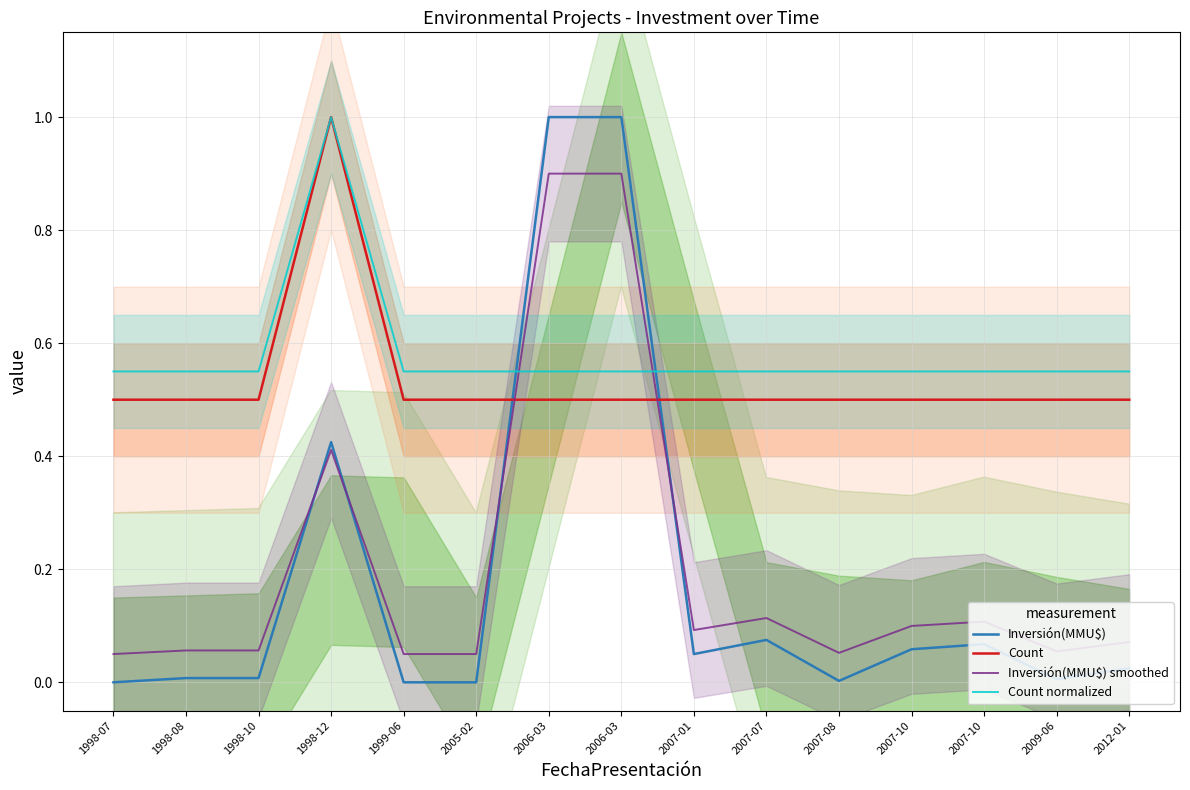

How many lines are shown in the chart?

4